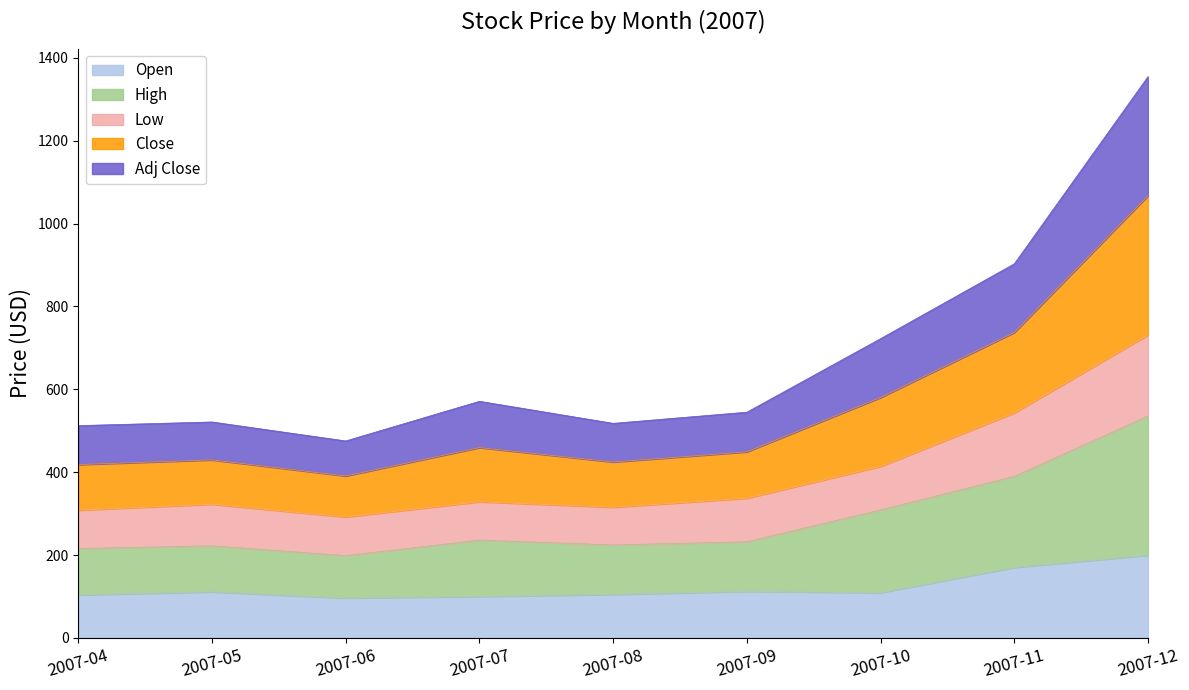

True or false: Open and Low cross at least once.

False